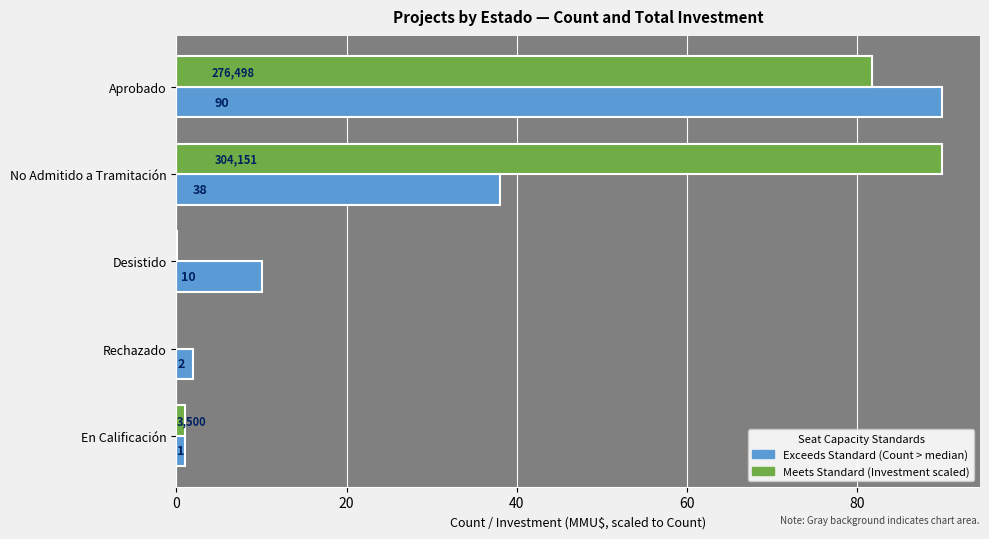

Count the number of data series in this chart.

2